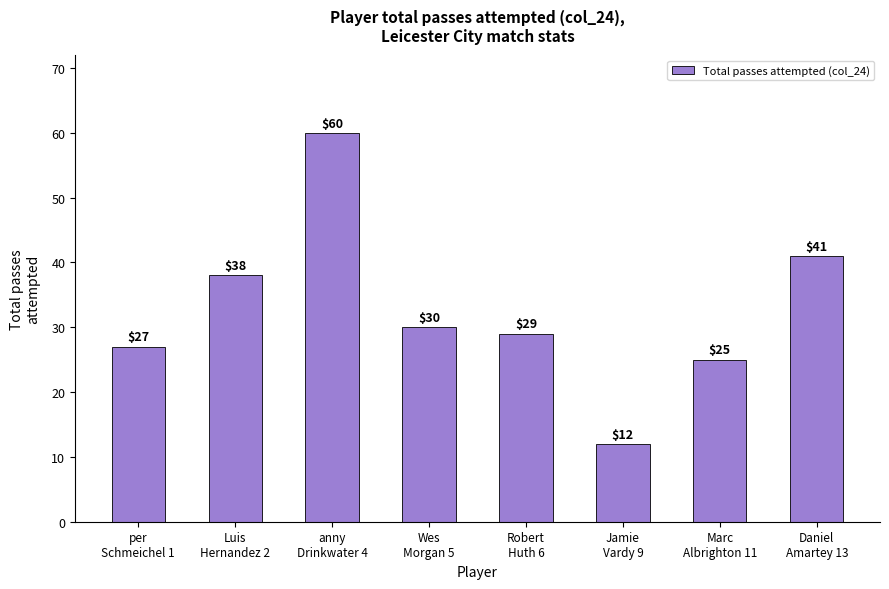

What is the ratio of the value at Luis
Hernandez 2 to the value at Daniel
Amartey 13?

0.9